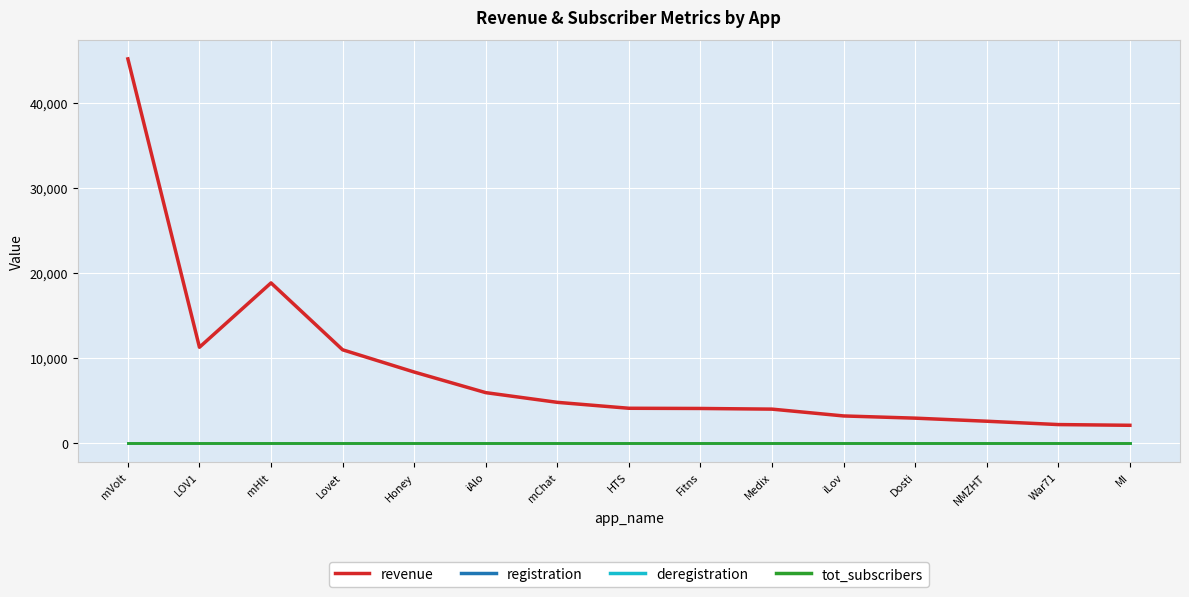

Is this an area chart (filled region under the line)?

No